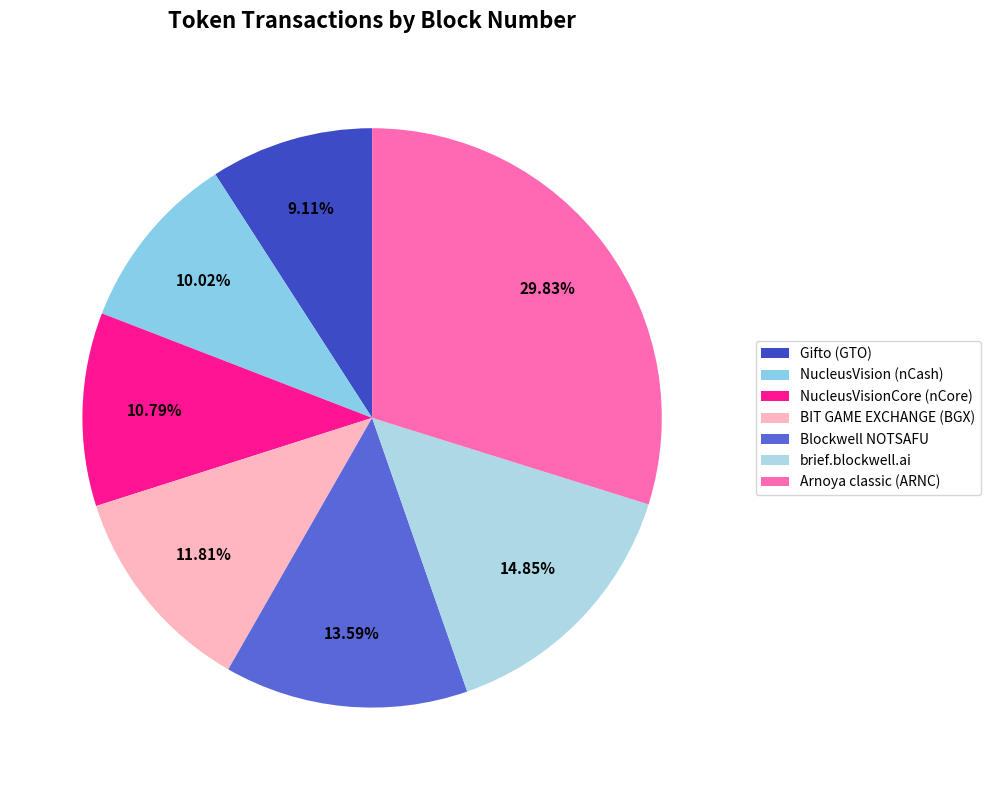

To the nearest percent, what percentage of the pie is Gifto (GTO)?

9%